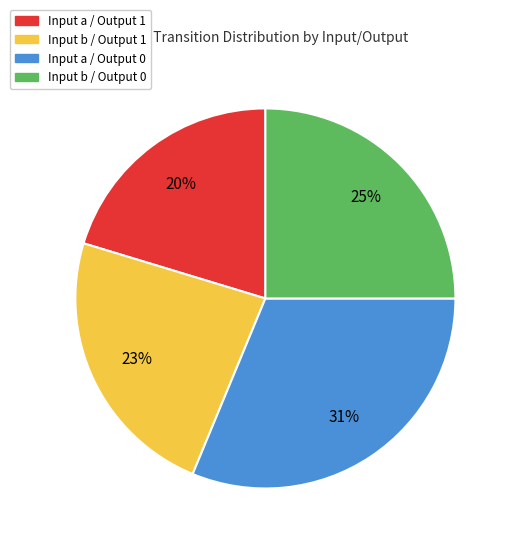

To the nearest percent, what is the average slice percentage?

25%